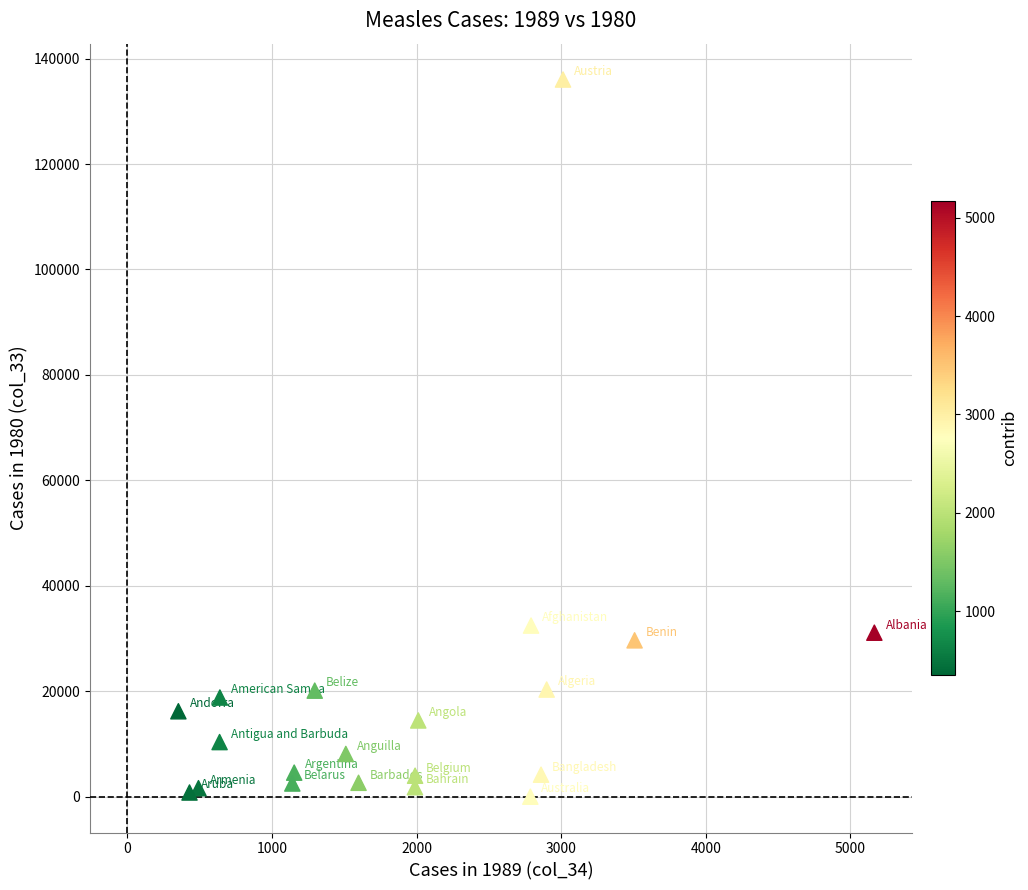

What is the range of X values (max minus min)?

4813